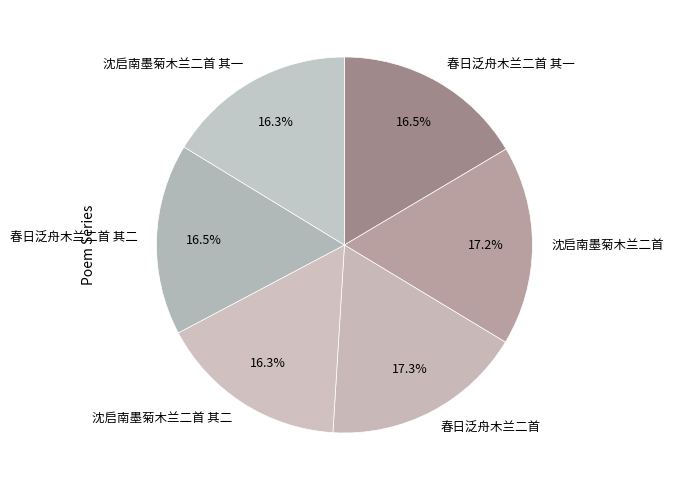

Approximately how many times larger is the value at 沈启南墨菊木兰二首 其一 compared to 沈启南墨菊木兰二首?

0.9